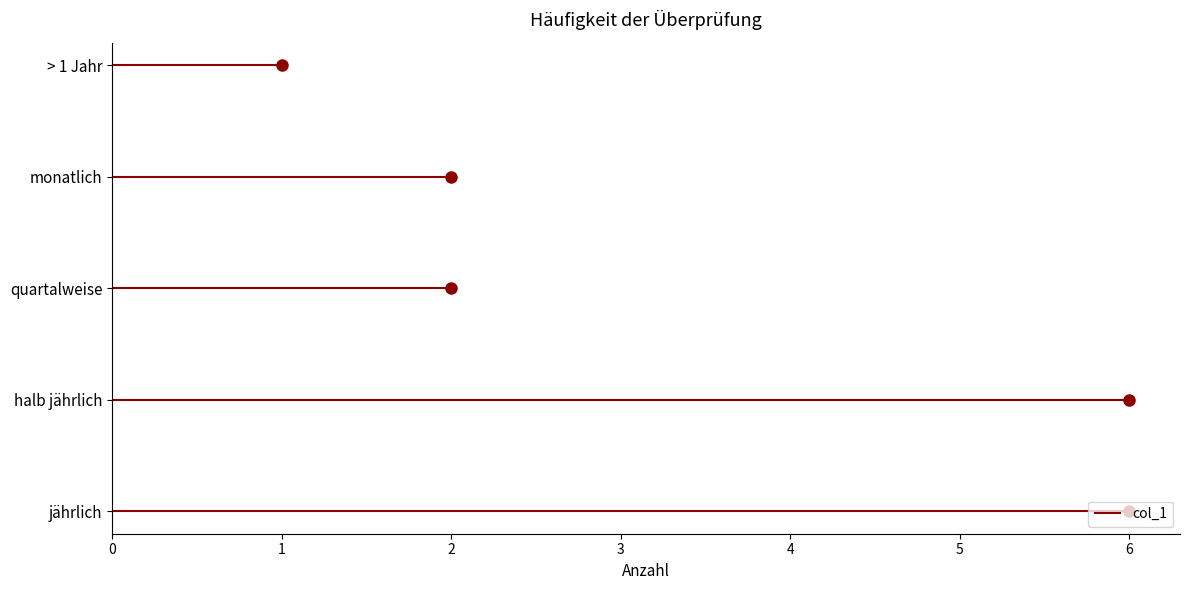

What is the label of the 5th point from the left?

> 1 Jahr